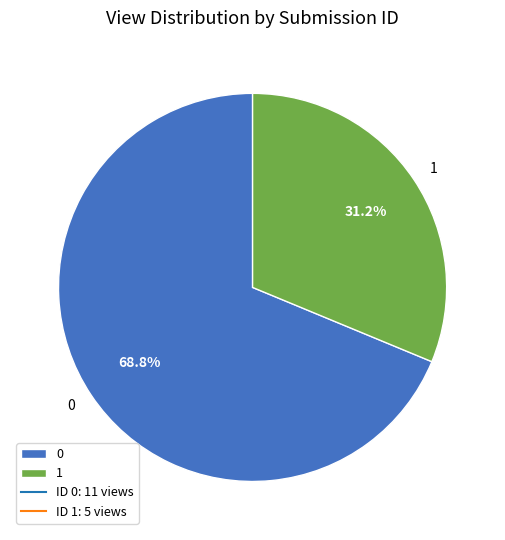

Does 1 represent more than half of the total?

No